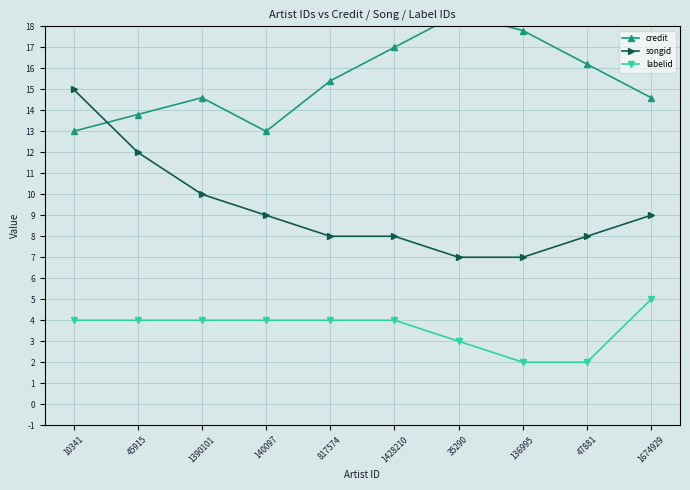

The credit series shows 7.8 at 1674929. True or false?

False